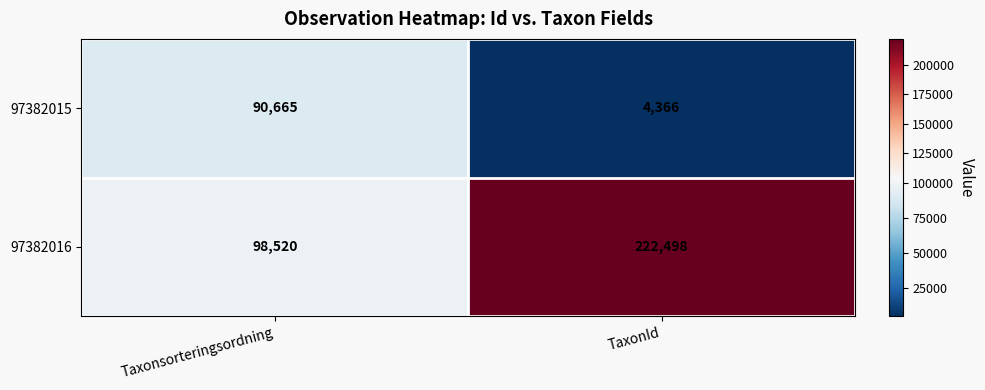

What is the smallest value displayed?

4366